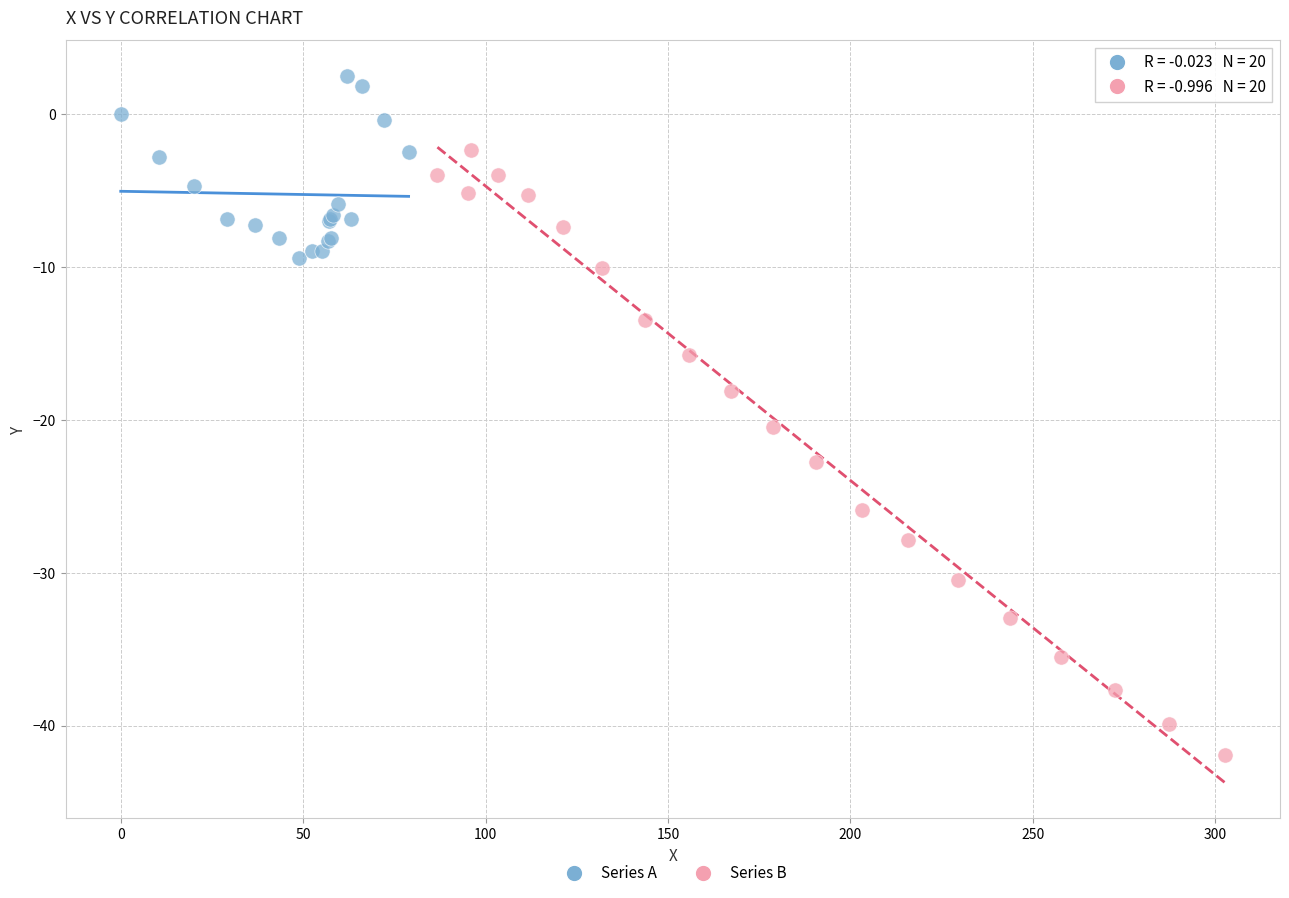

What are all the series names shown in the legend?

Series A, Series B